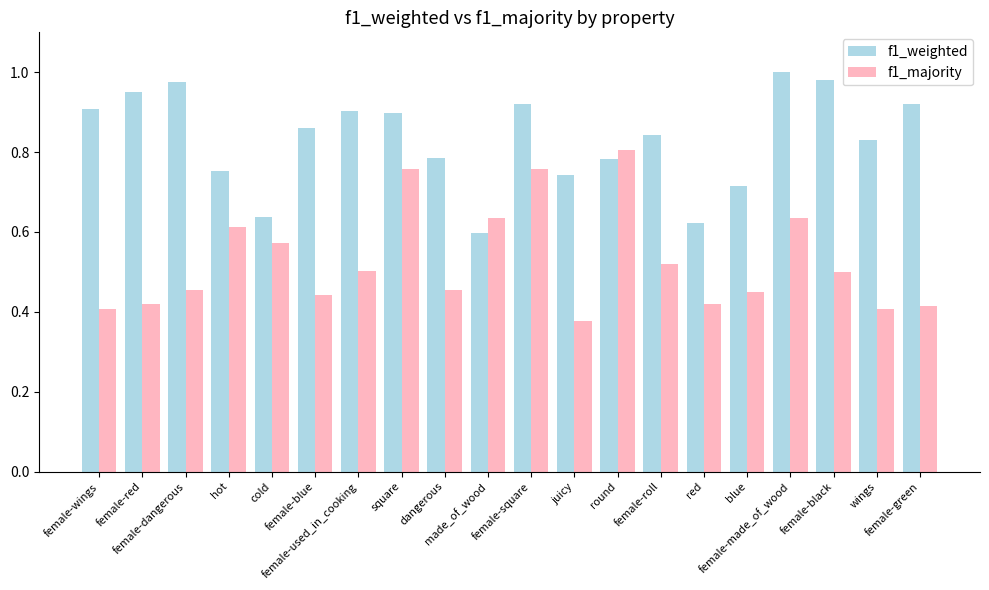

True or false: f1_majority has a value of 0.3 at female-square.

False